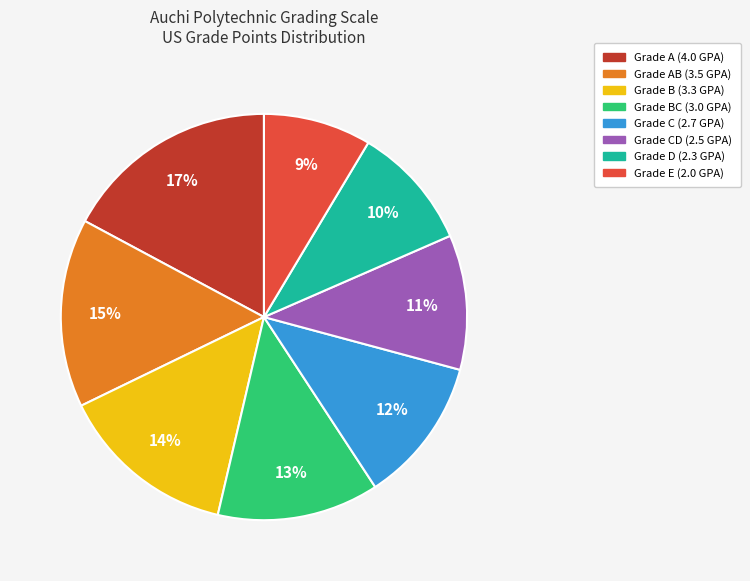

To the nearest percent, what is the average slice percentage?

12%